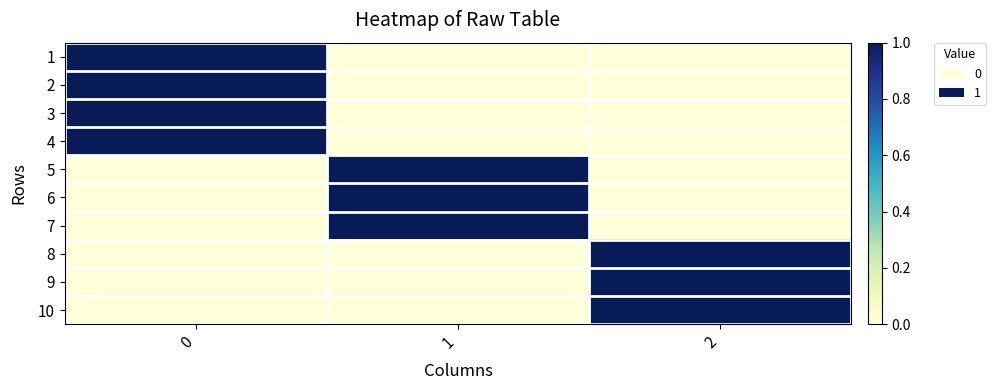

Reading right to left, what are all the values shown in this chart?

1: 2=0	1=0	0=1
2: 2=0	1=0	0=1
3: 2=0	1=0	0=1
4: 2=0	1=0	0=1
5: 2=0	1=1	0=0
6: 2=0	1=1	0=0
7: 2=0	1=1	0=0
8: 2=1	1=0	0=0
9: 2=1	1=0	0=0
10: 2=1	1=0	0=0